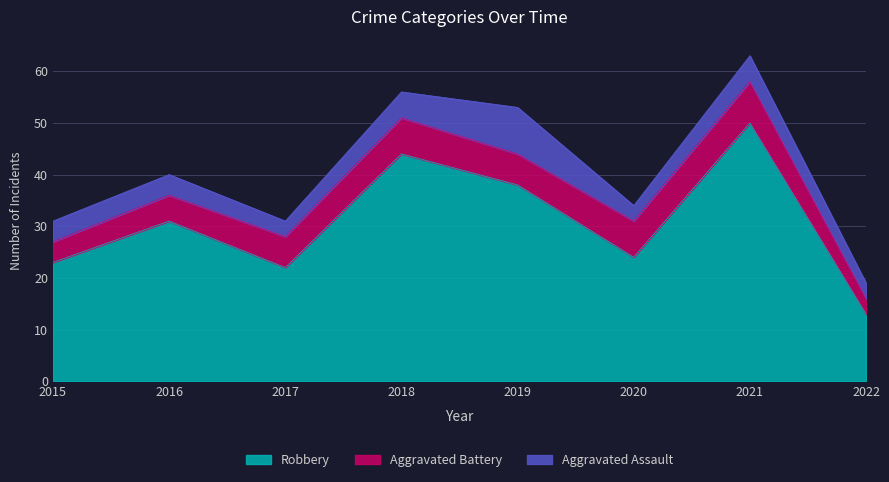

At 2018, list the series in order from smallest to largest.

Aggravated Assault, Aggravated Battery, Robbery